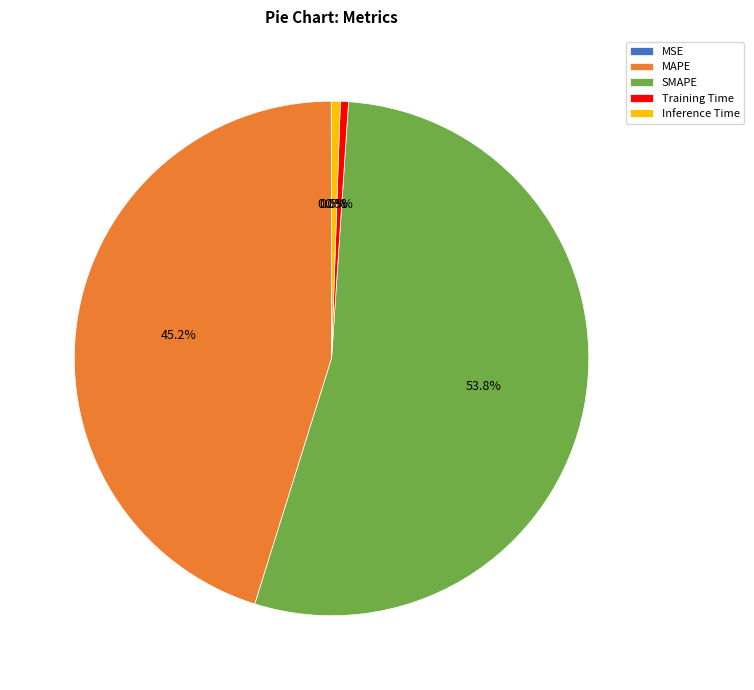

What percentage is the MAPE slice, to the nearest percent?

45%